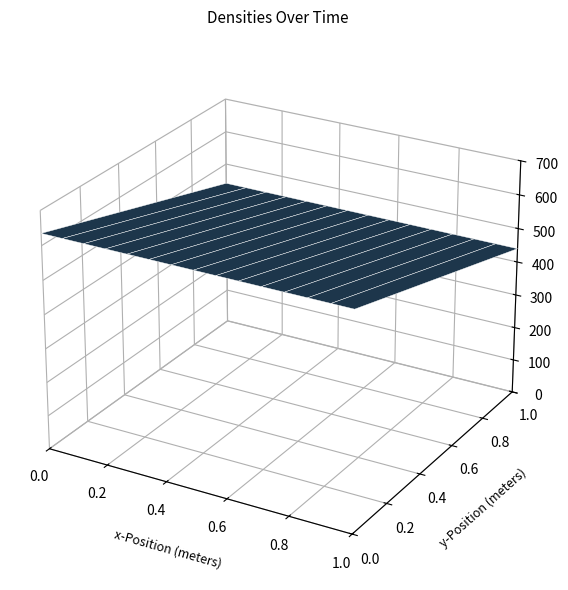

Count the number of categories in the chart.

15